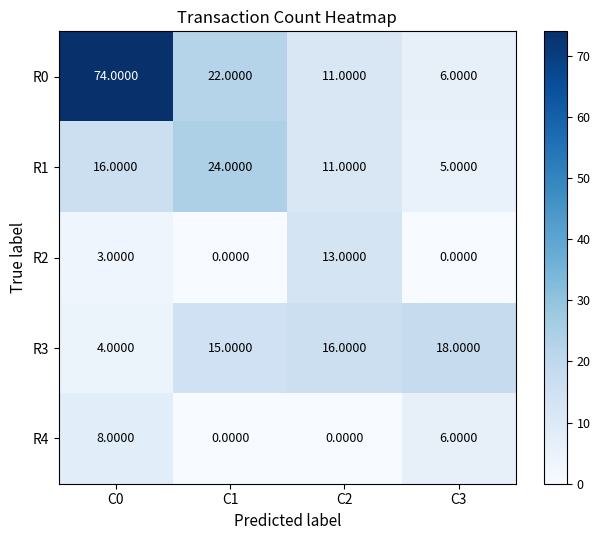

What is the difference between the maximum and minimum values in the R4 series?

8